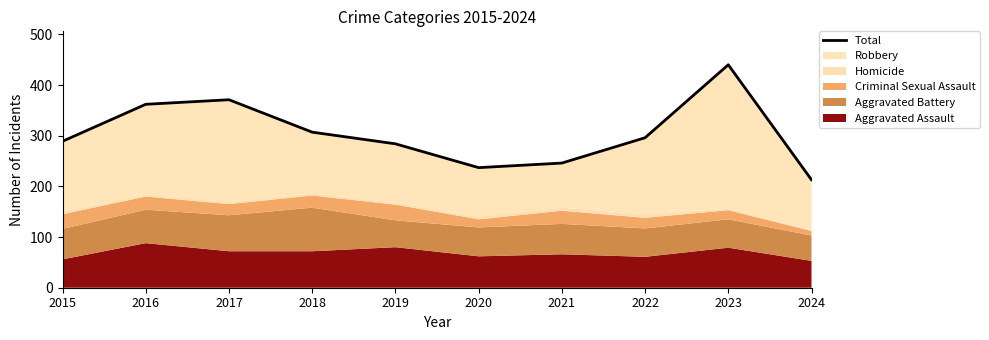

Which has a higher value, 2022 or 2017?

2017